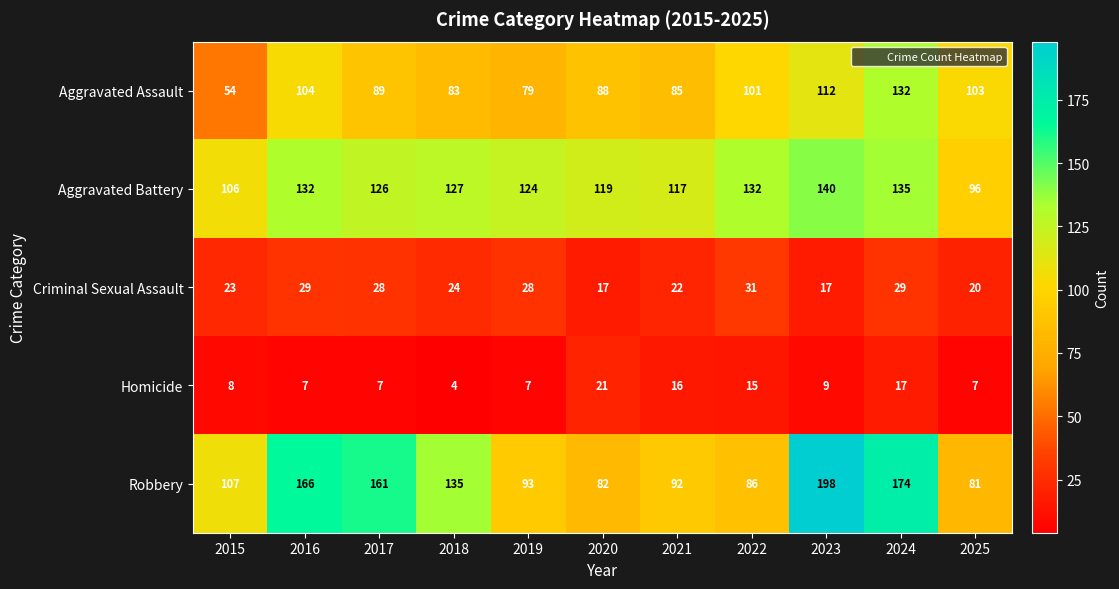

Which series has the largest total across all categories?

Robbery